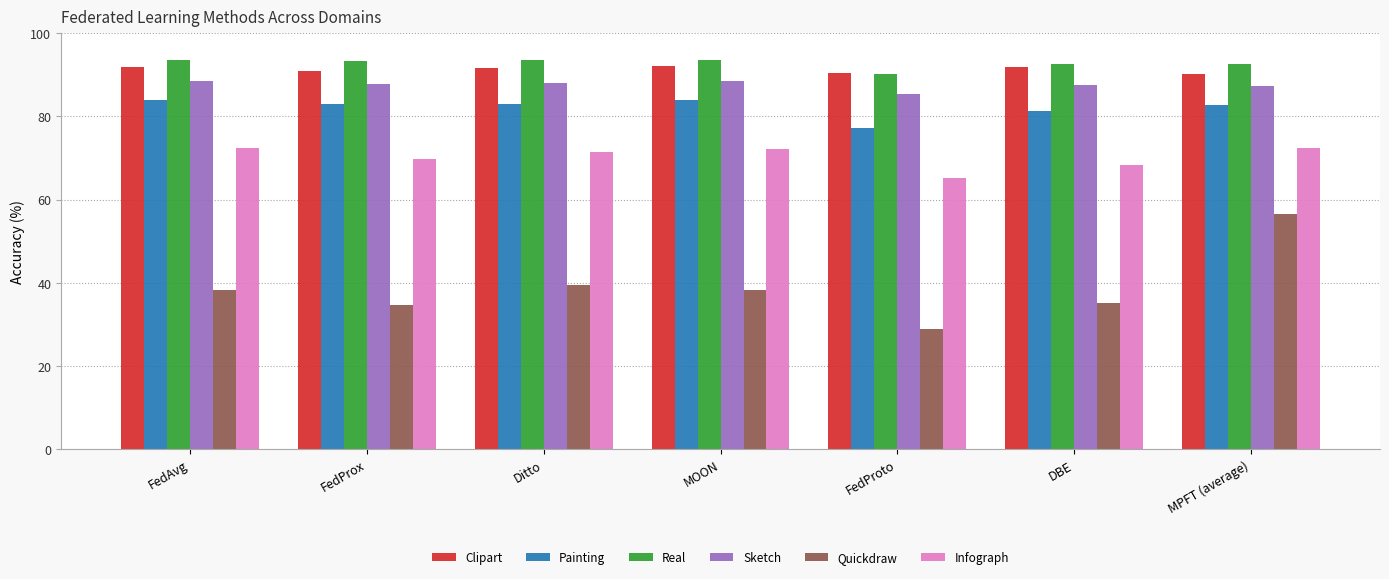

What is the difference between the maximum and minimum values in the Infograph series?

7.3